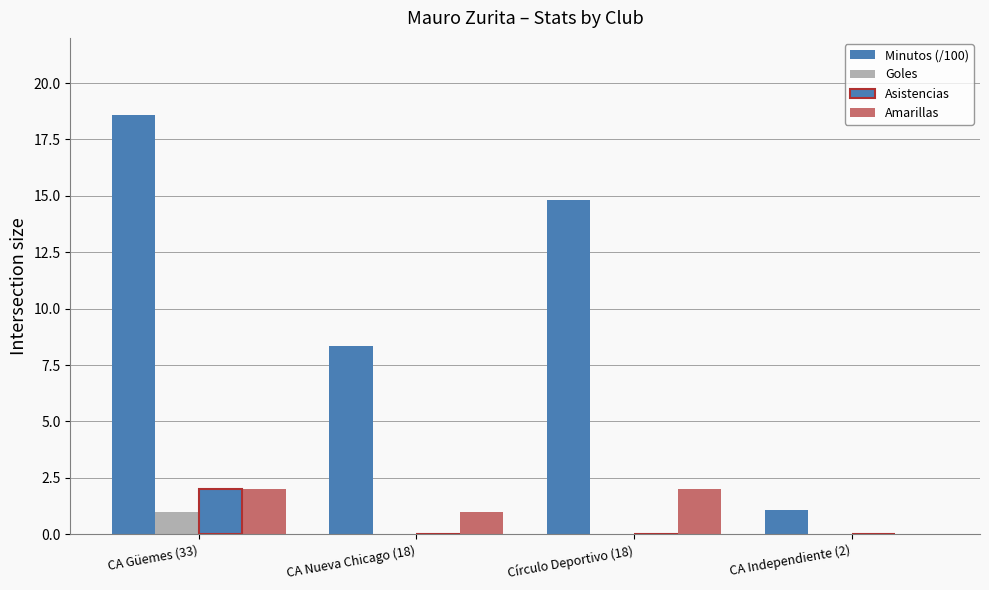

What is the total value across all series at Círculo Deportivo (18)?

16.8